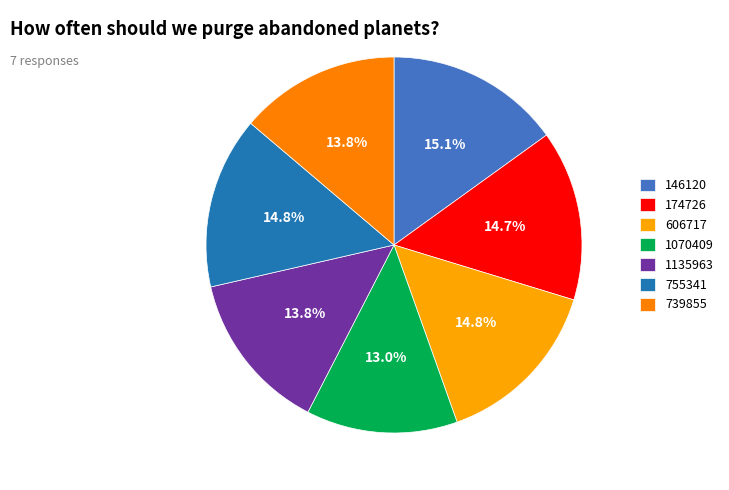

To the nearest percent, what is the combined percentage of 606717 and 146120?

30%